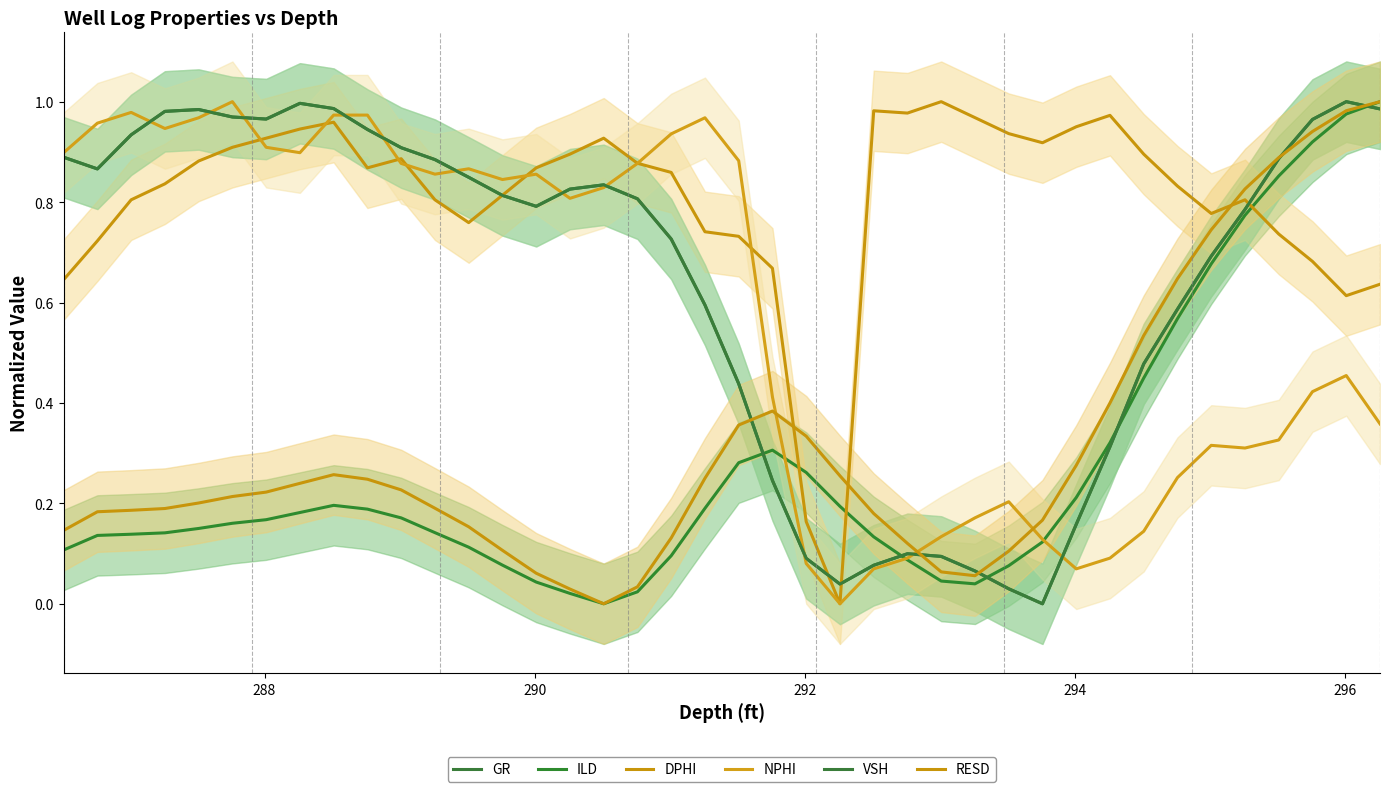

What value does the DPHI series have at 292?

0.8